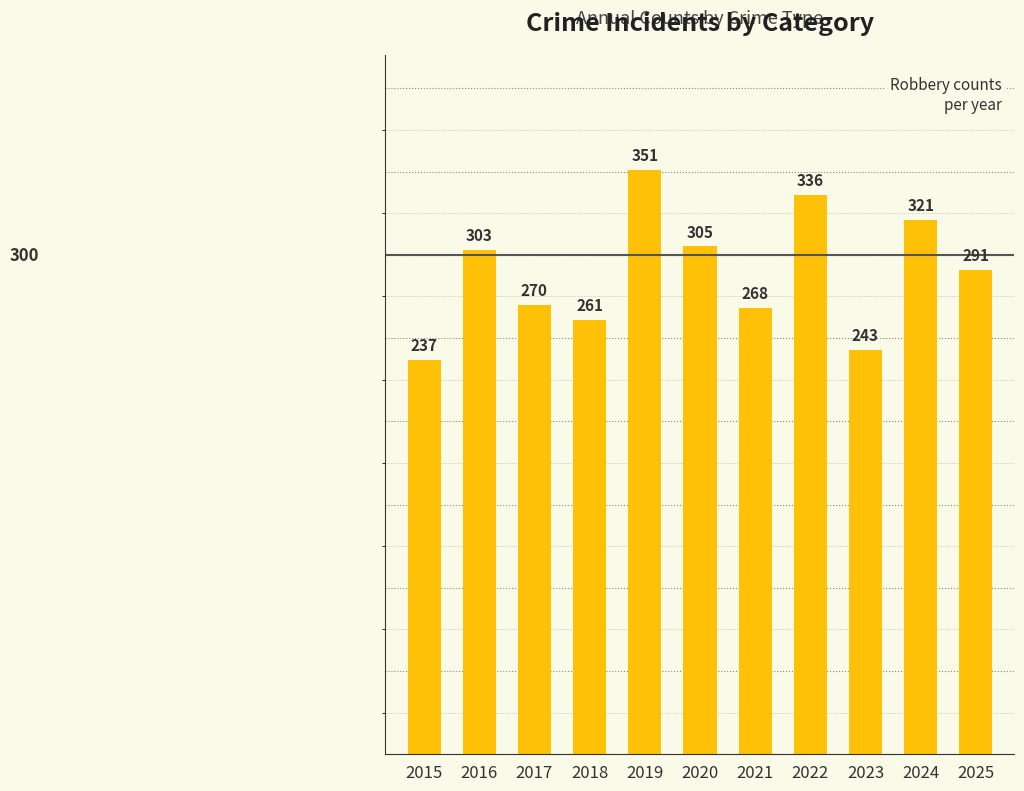

Where does the data first go above 291?

2016